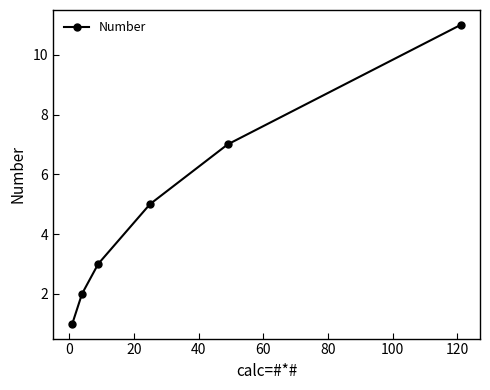

What is the value of the 6th point from the left?

11